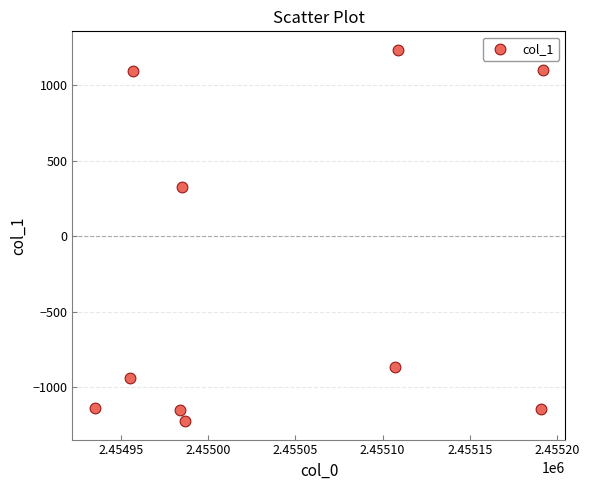

What Y value in the scatter plot is closest to 3?

328.1